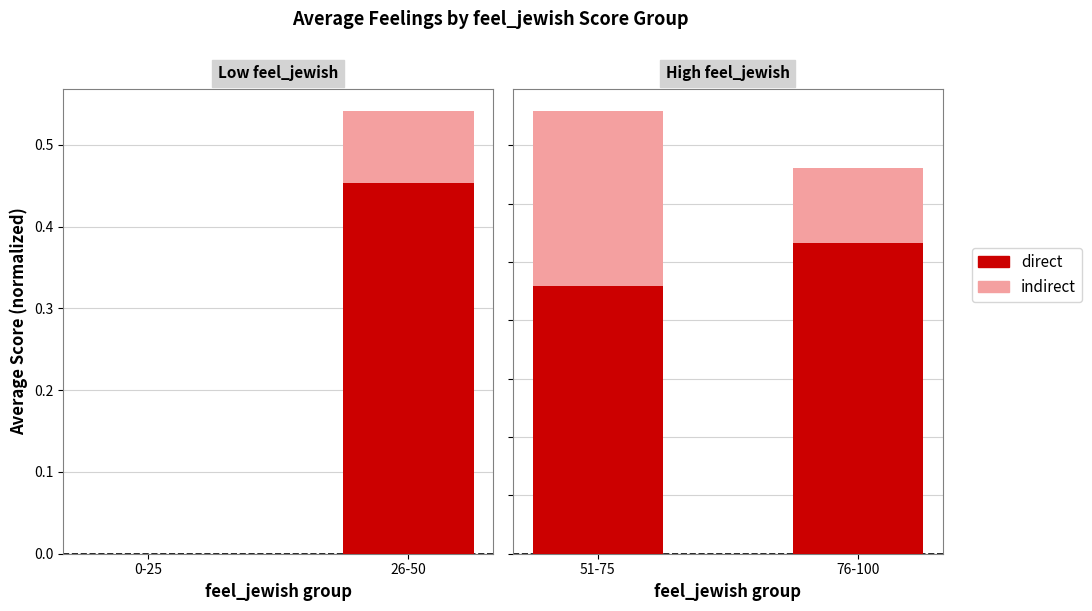

True or false: indirect has a value of 0.1 at 76-100.

True